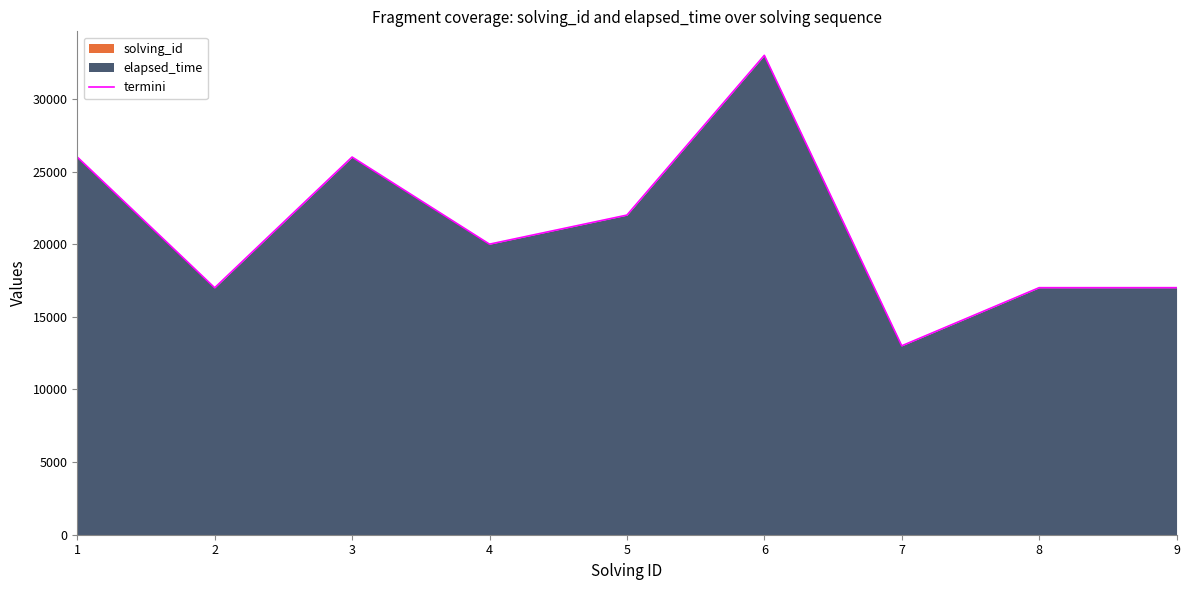

True or false: the data shows 33006 at 6.

True